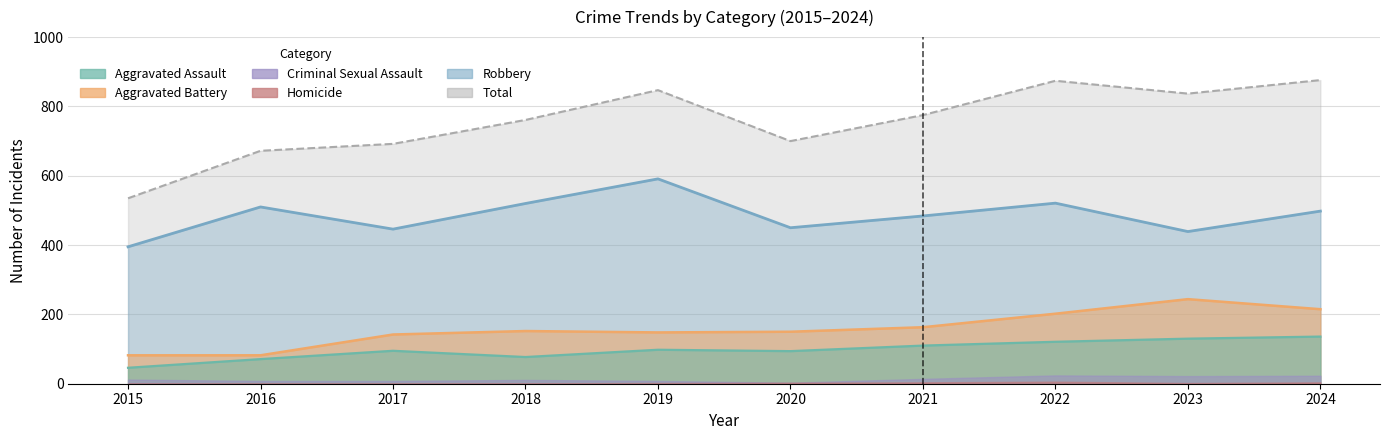

List the labels in order of Robbery value, smallest first.

2015, 2023, 2017, 2020, 2021, 2024, 2016, 2018, 2022, 2019